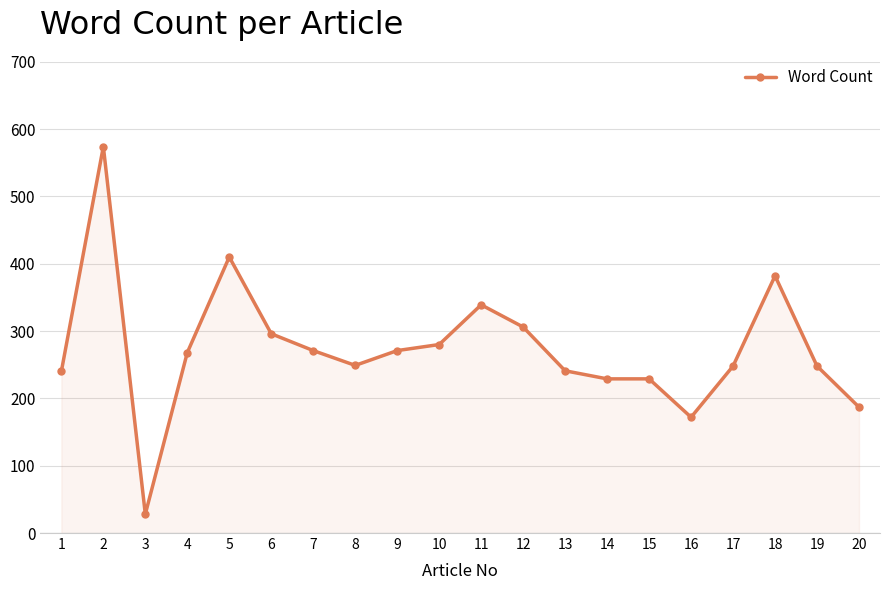

What is the approximate value at 19?

248